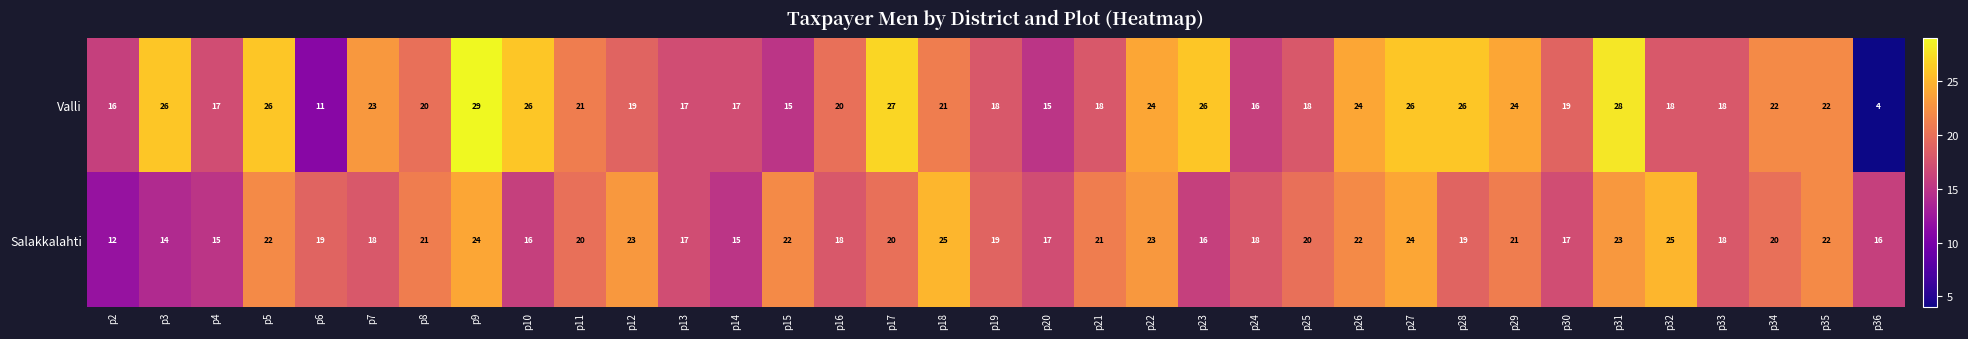

Which label corresponds to the smallest value in the chart?

p36